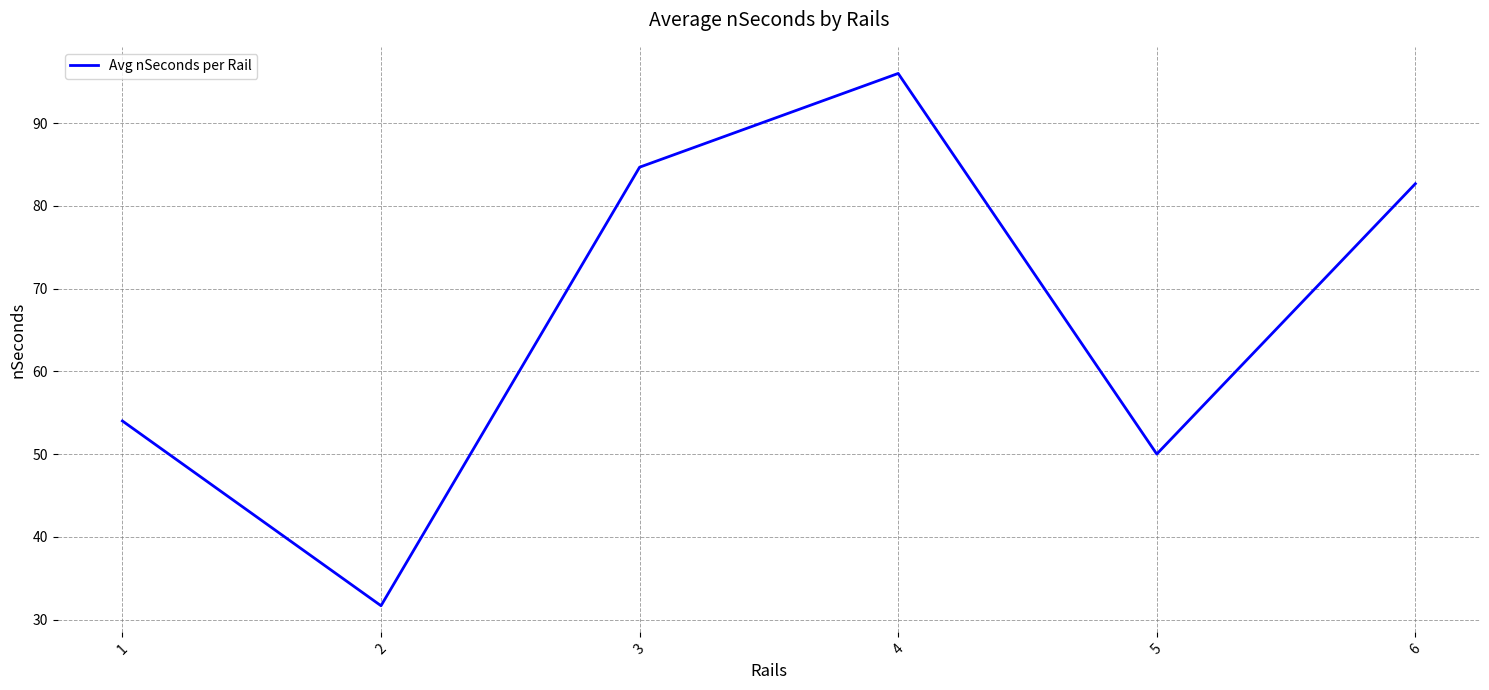

Rank the categories by value from lowest to highest.

2, 5, 1, 6, 3, 4